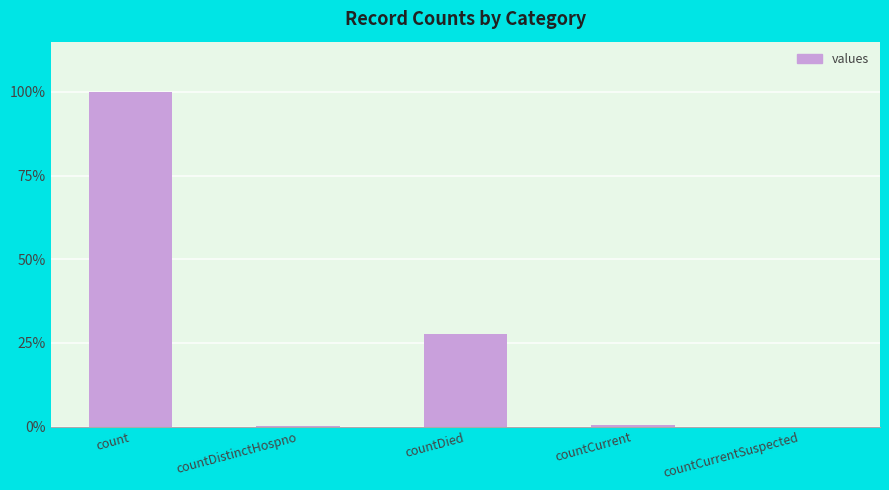

Between countCurrentSuspected and countDistinctHospno, which is larger?

countDistinctHospno